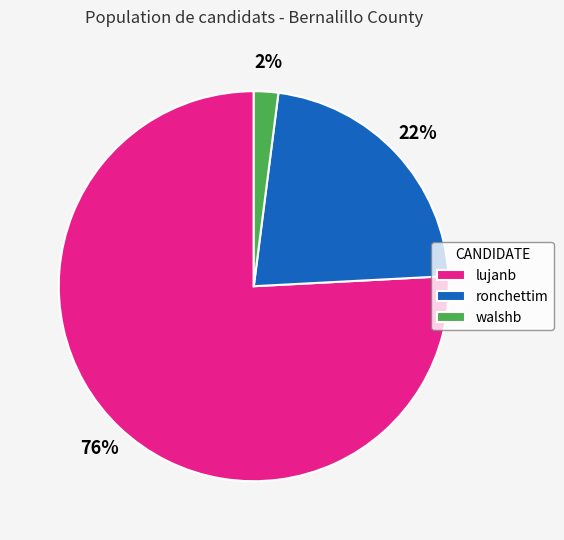

Between walshb and ronchettim, which is larger?

ronchettim